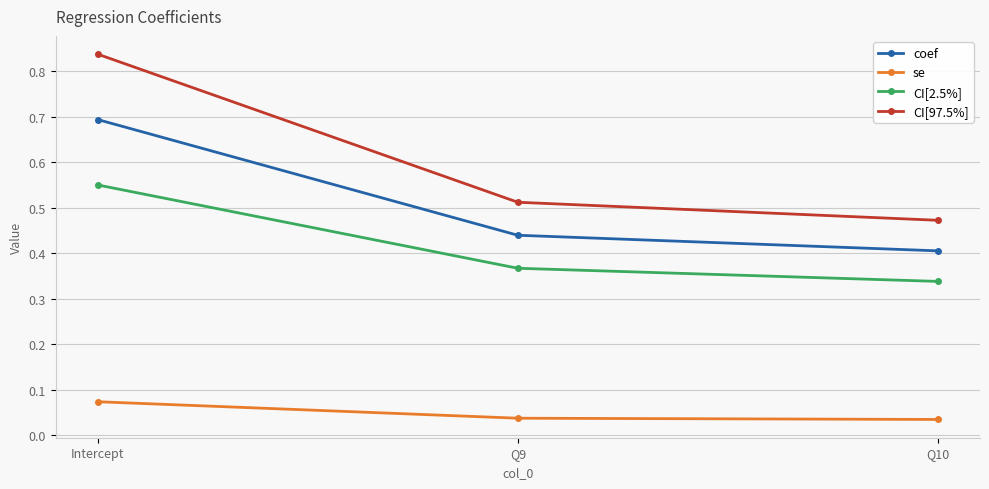

What are all the series names shown in the legend?

coef, se, CI[2.5%], CI[97.5%]